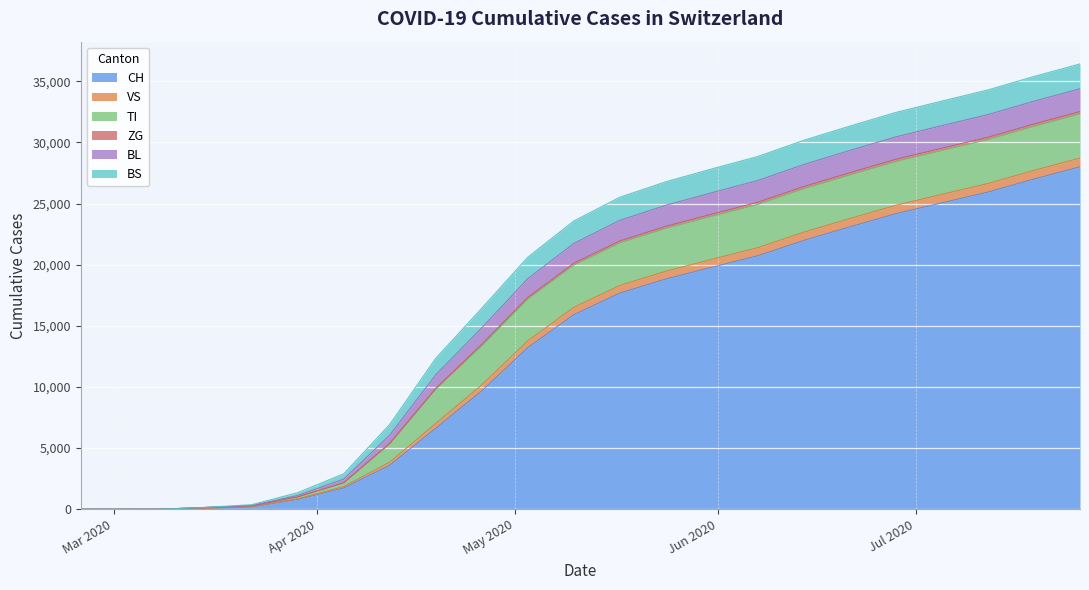

What is the maximum value for CH?

28000